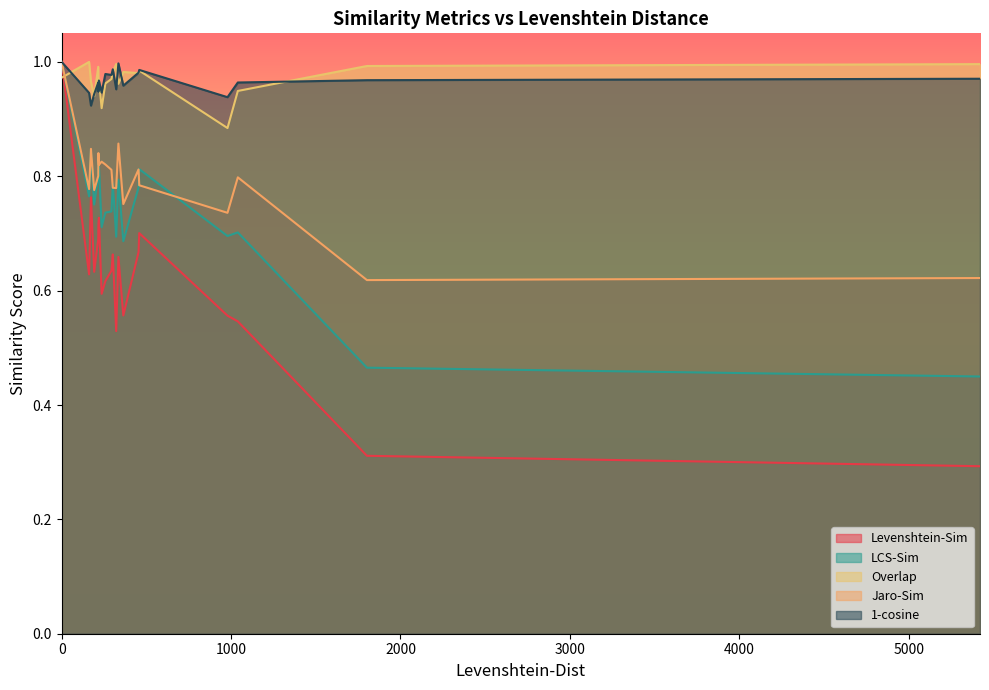

At how many categories does at least one series exceed 0?

20